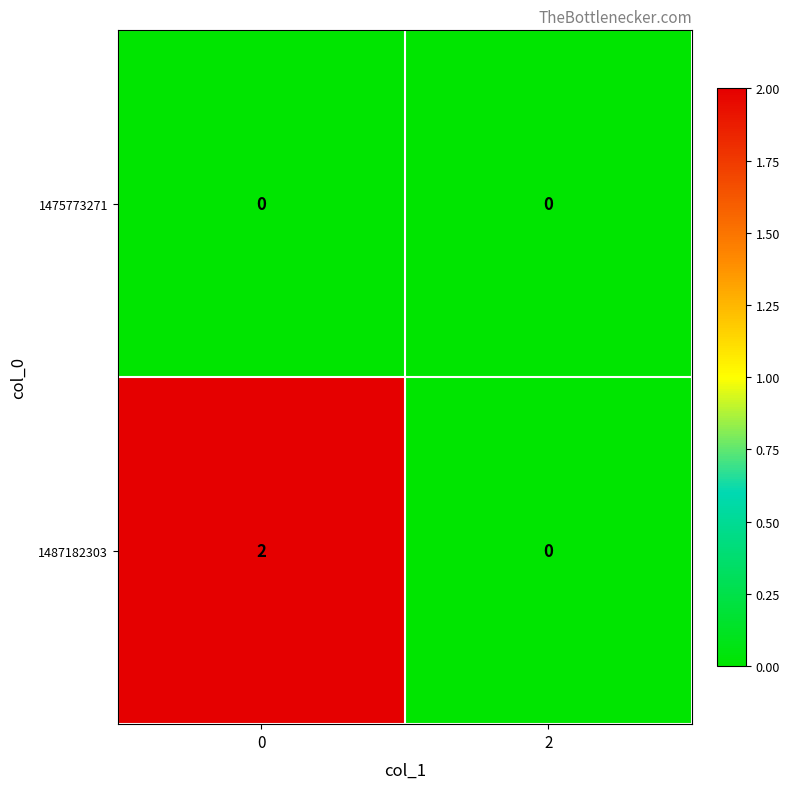

Reading right to left, what are all the values shown in this chart?

1475773271: 0	0
1487182303: 0	2